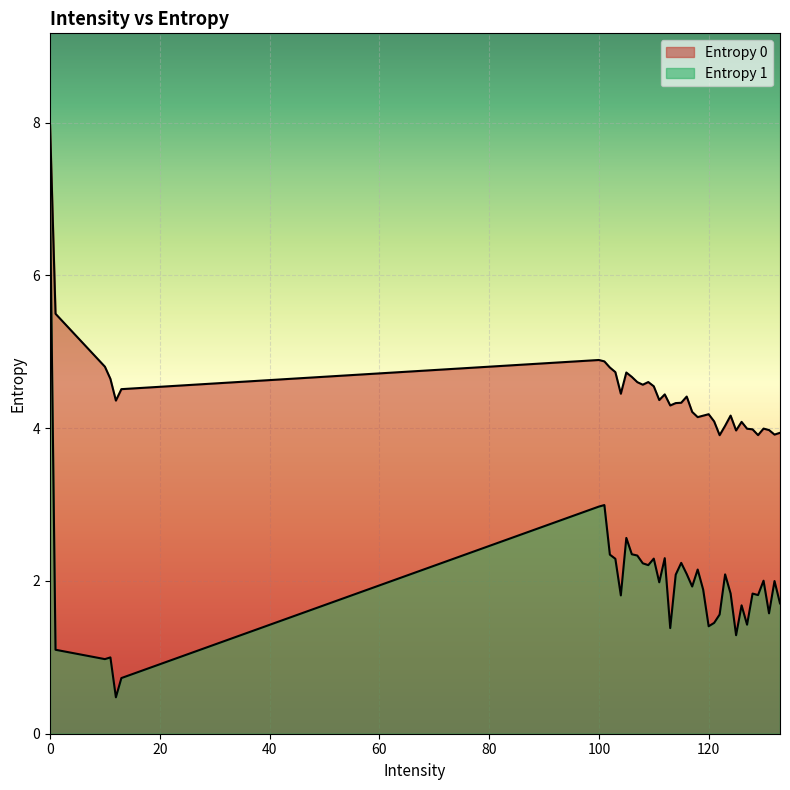

What is the sum of the Entropy 1 values at 13 and 117?

2.7